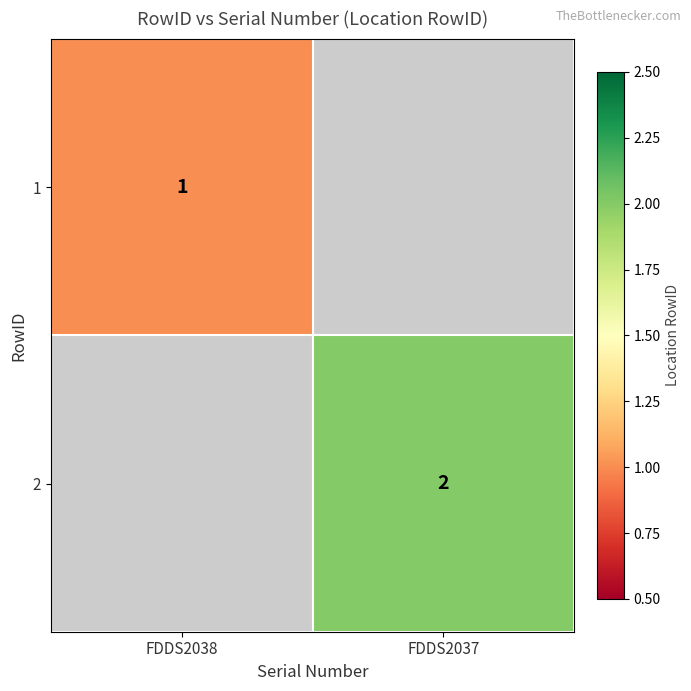

Is it true that 1 equals 1.7 at FDDS2038?

False